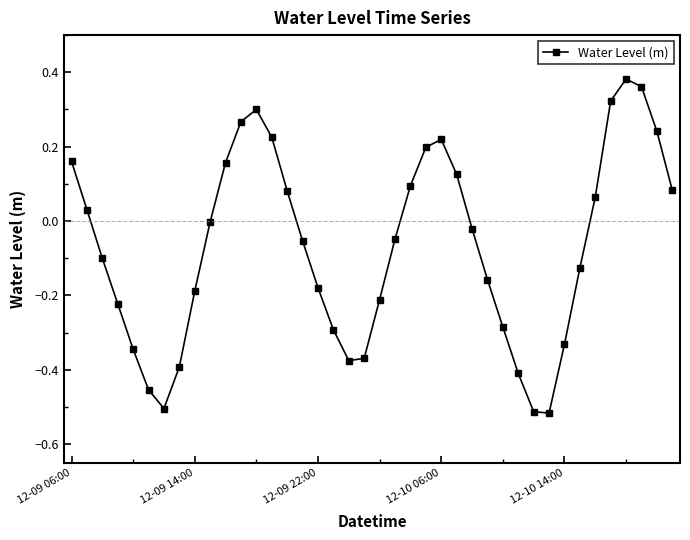

What is the difference between the maximum and minimum values?

0.9